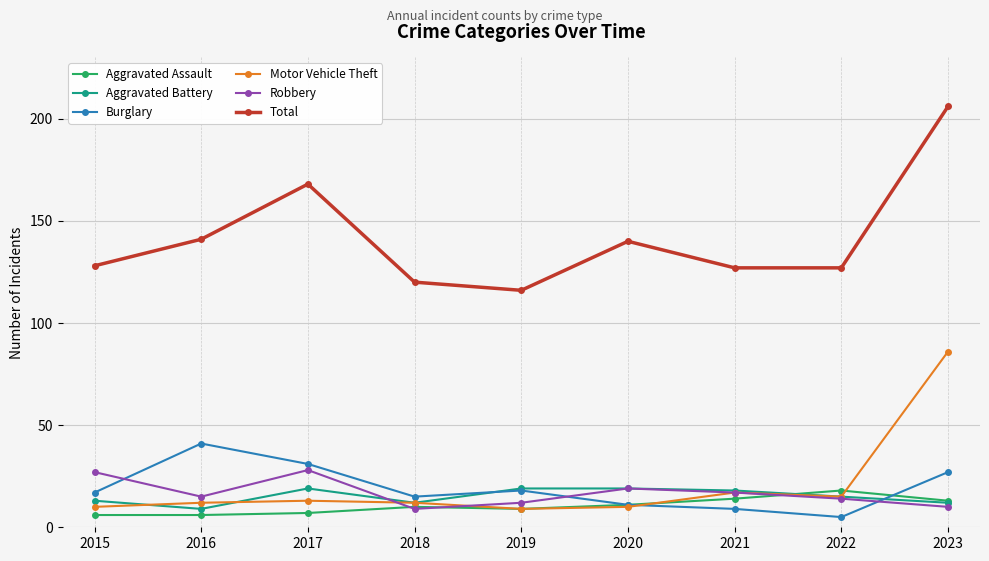

Is this an area chart (filled region under the line)?

No